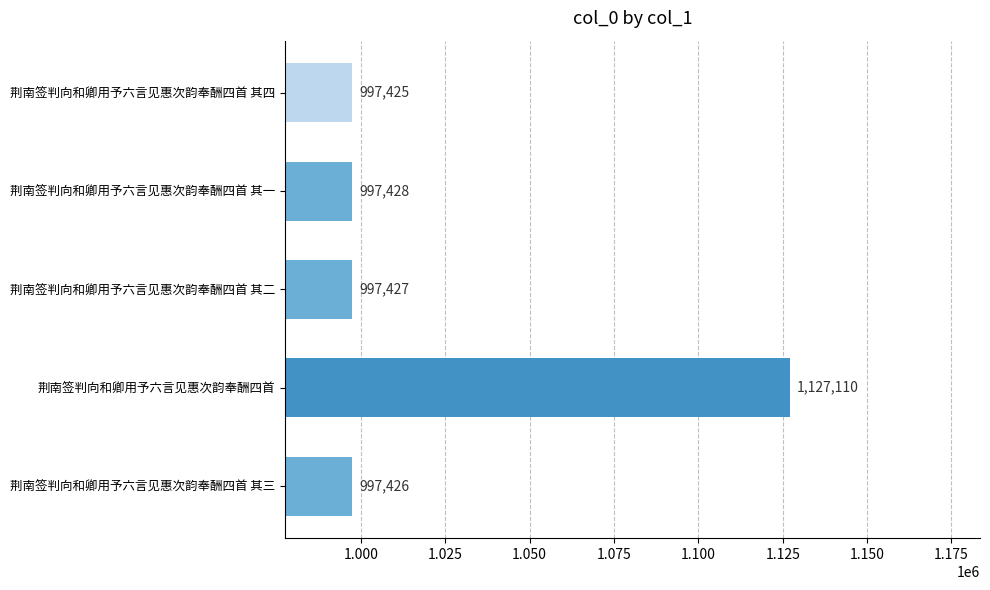

What is the sum of all values?

5116816